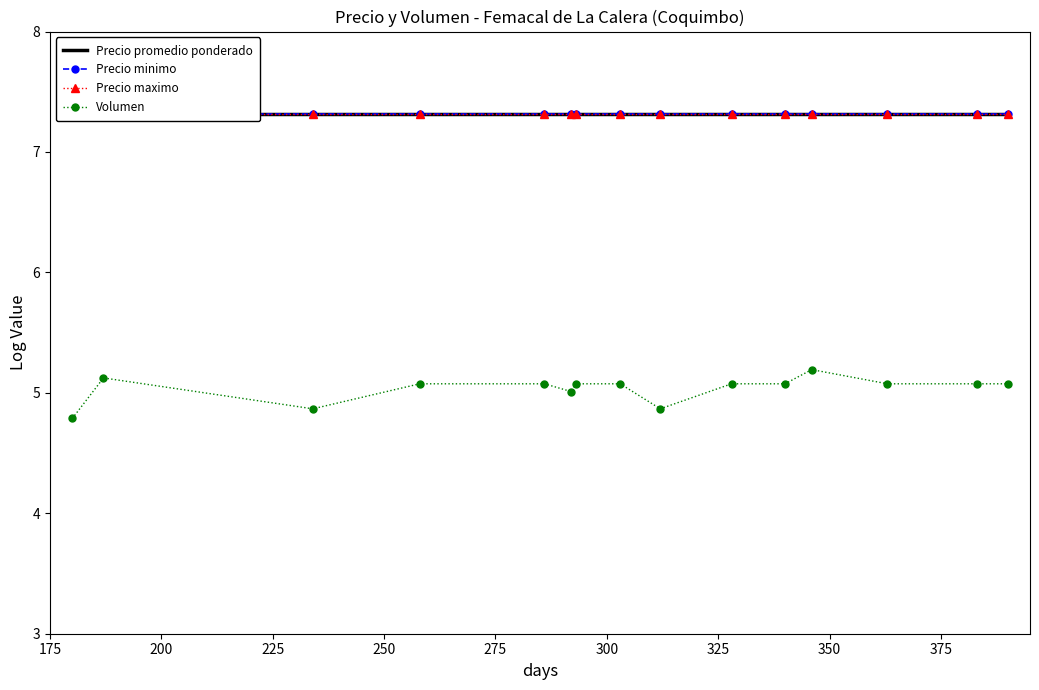

True or false: Volumen has more than 0 interior local peaks.

True